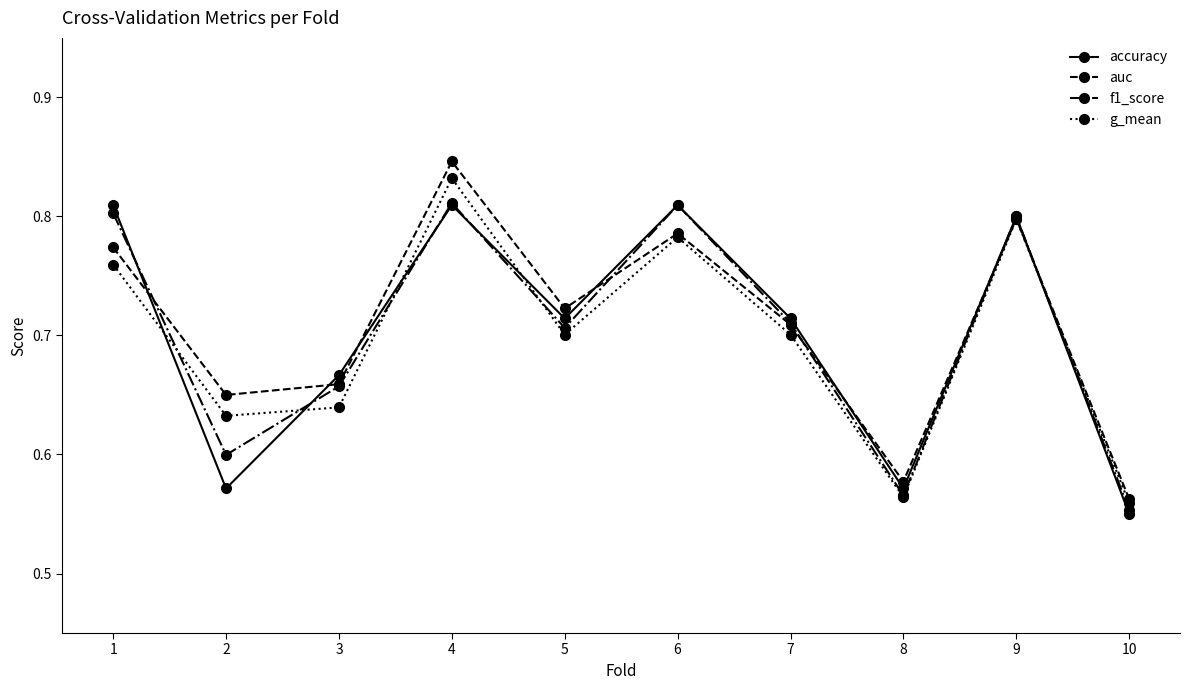

Is the value of auc at 5 greater than the value of g_mean at 10?

Yes